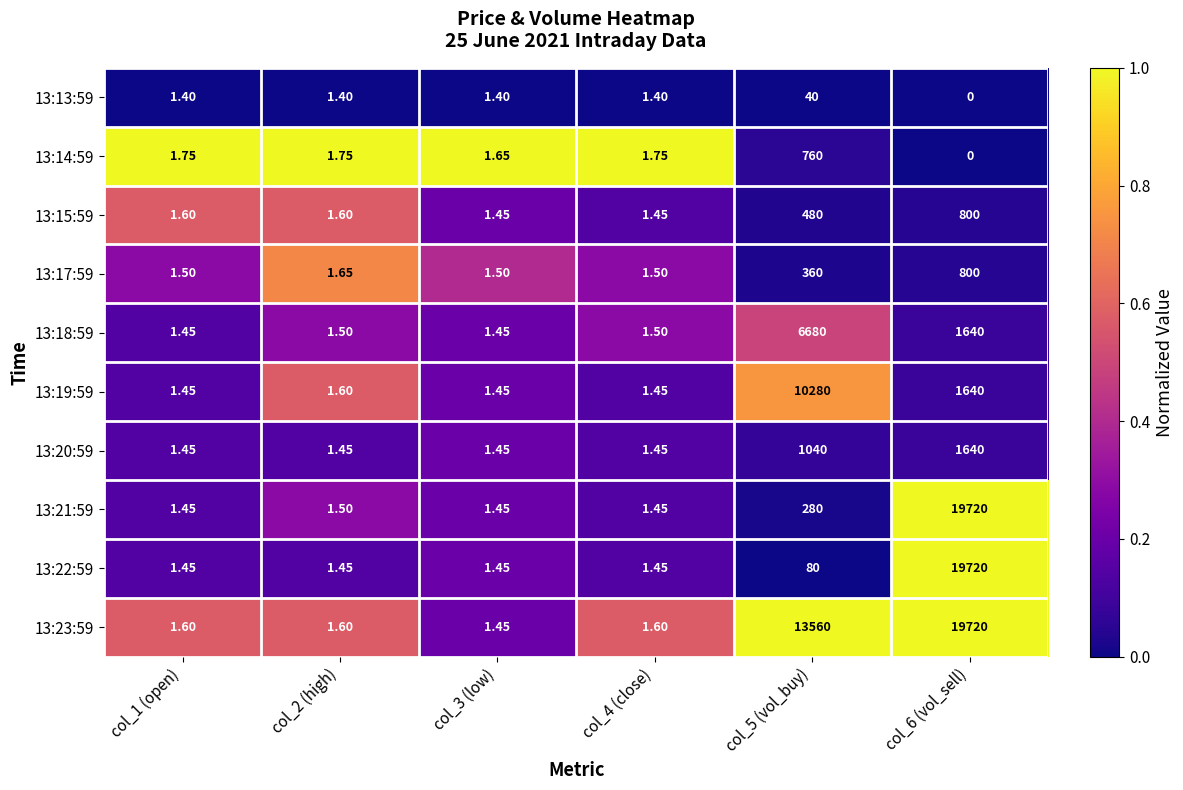

Is the value of 13:22:59 at col_5 (vol_buy) greater than the value of 13:13:59 at col_2 (high)?

Yes